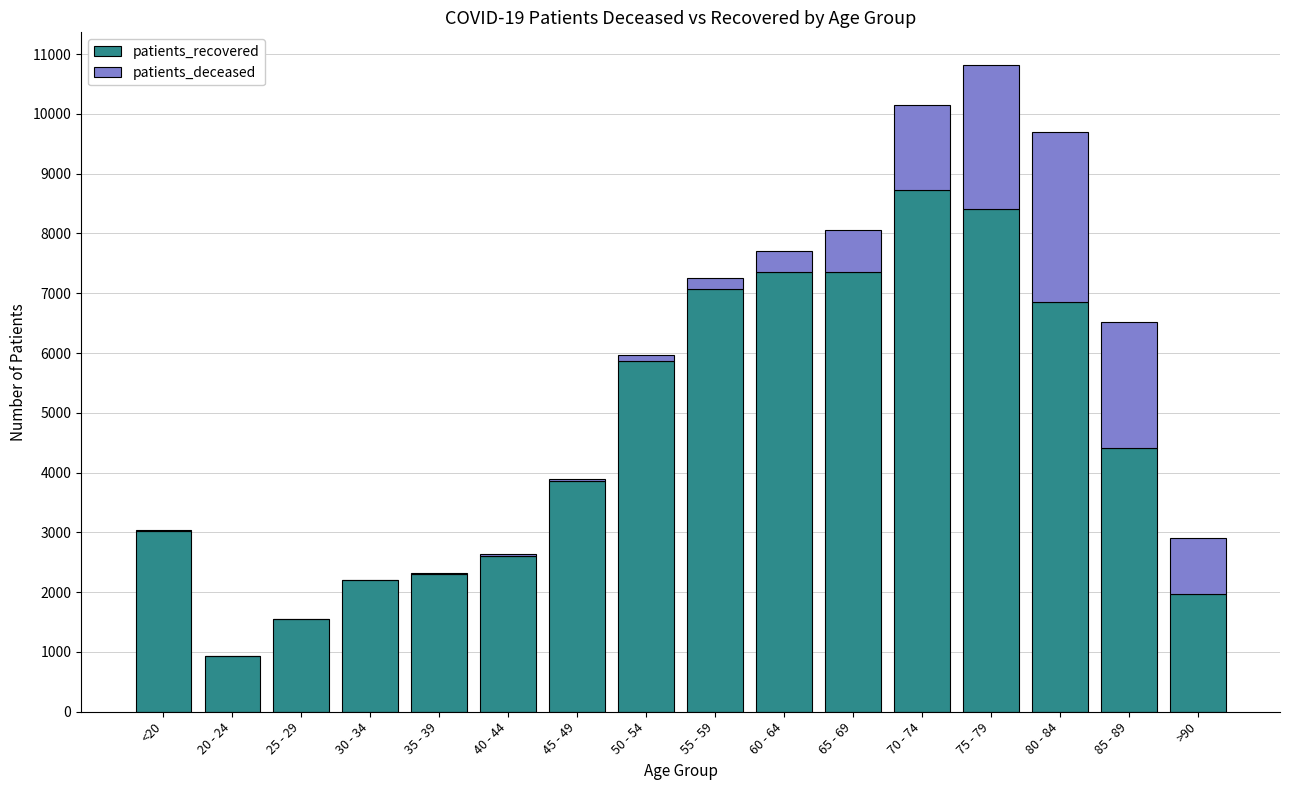

What is the sum of all patients_recovered values?

74521